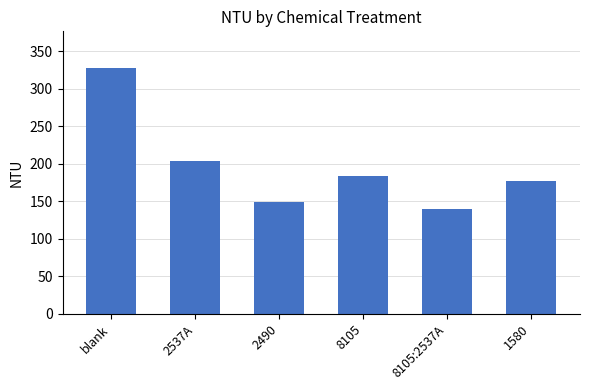

Are the bars horizontal?

No